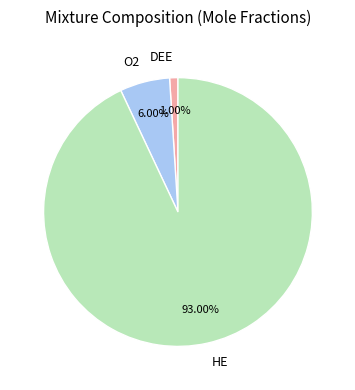

Between HE and O2, which is larger?

HE